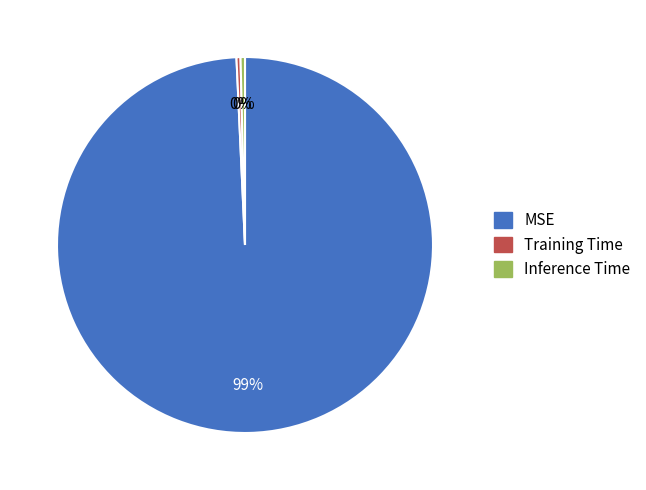

How many segments does this pie chart have?

3